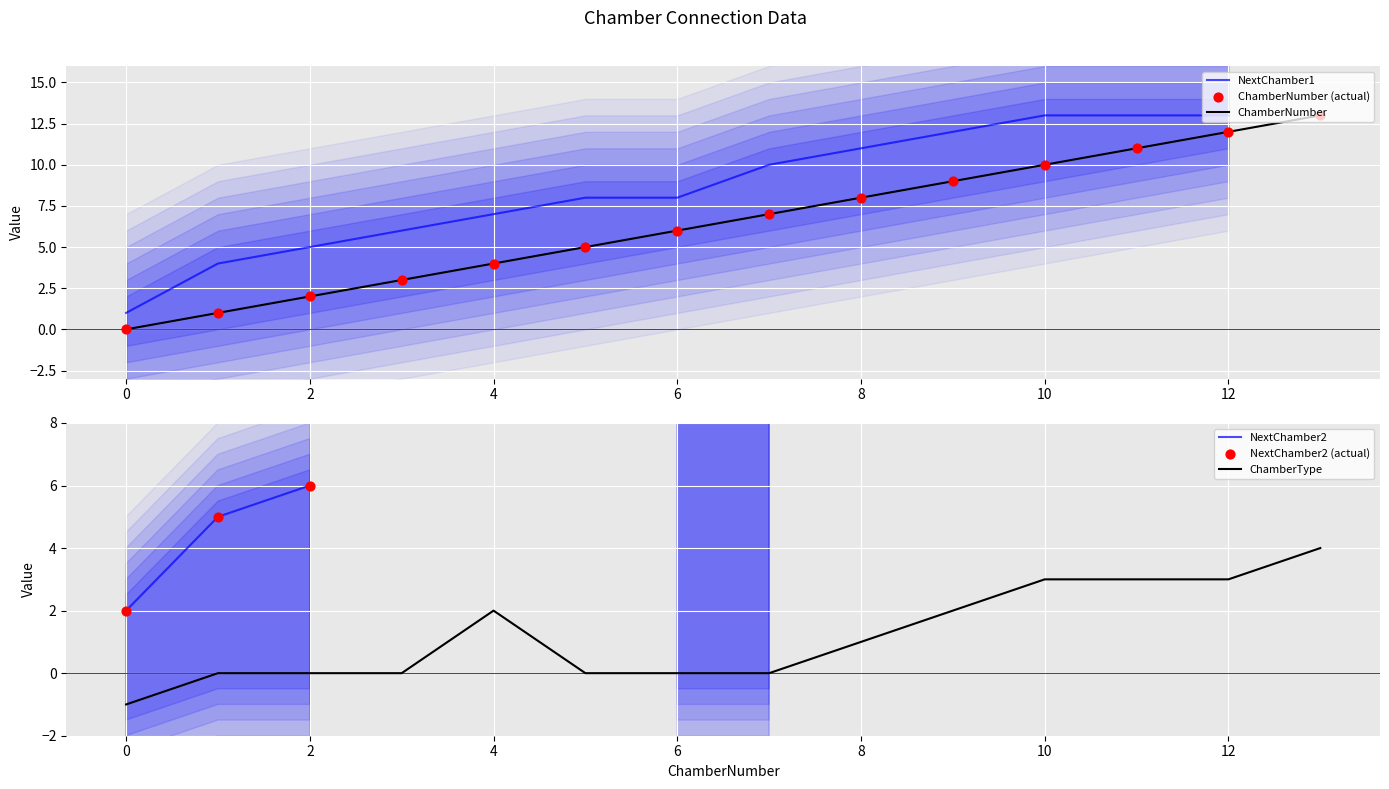

At how many categories does at least one series exceed 5?

12